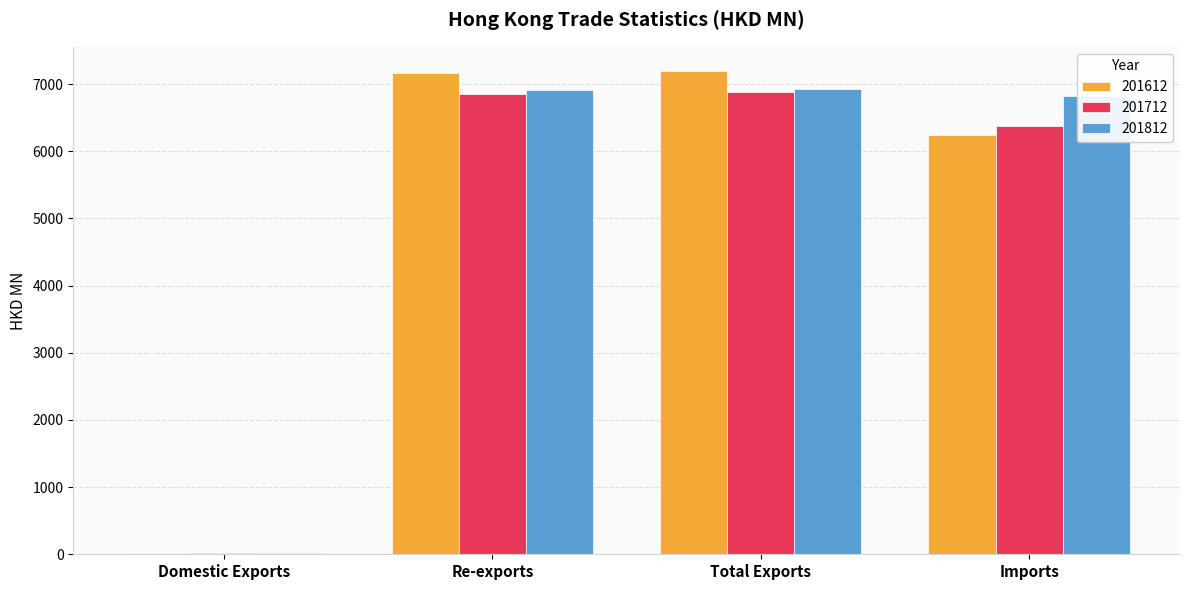

The value of 201712 at Total Exports is 10982.0. True or false?

False